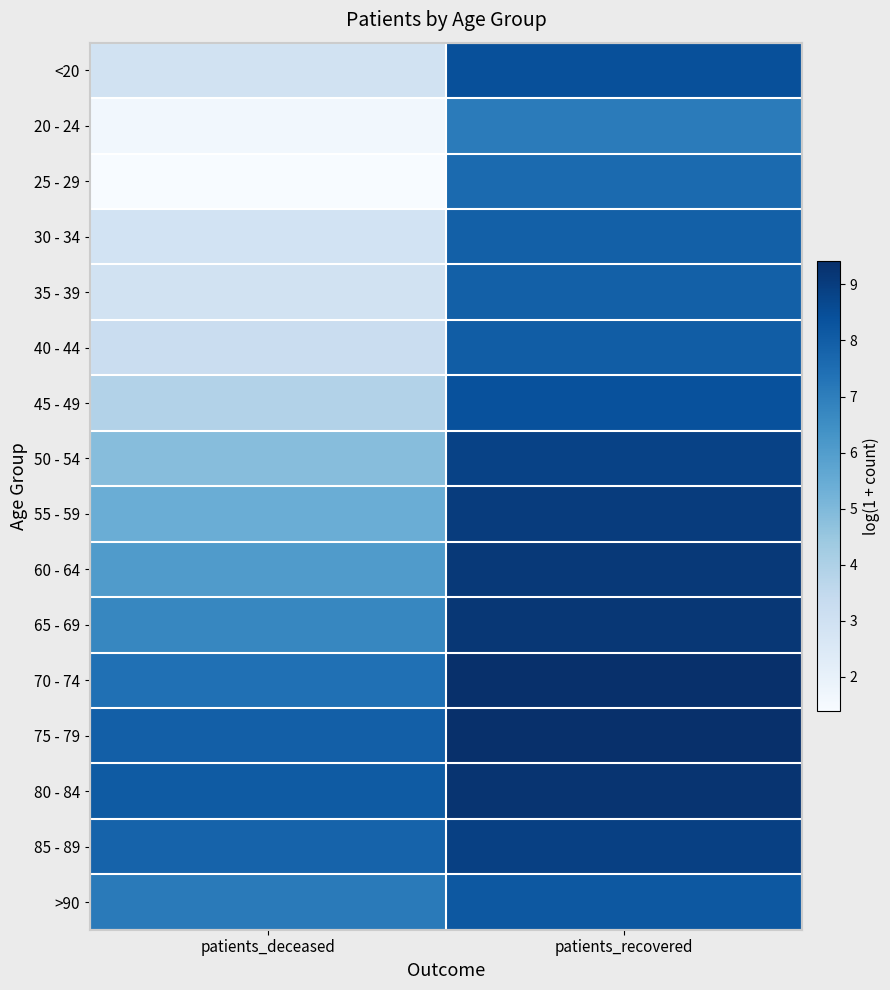

At how many categories does at least one series exceed 3?

2